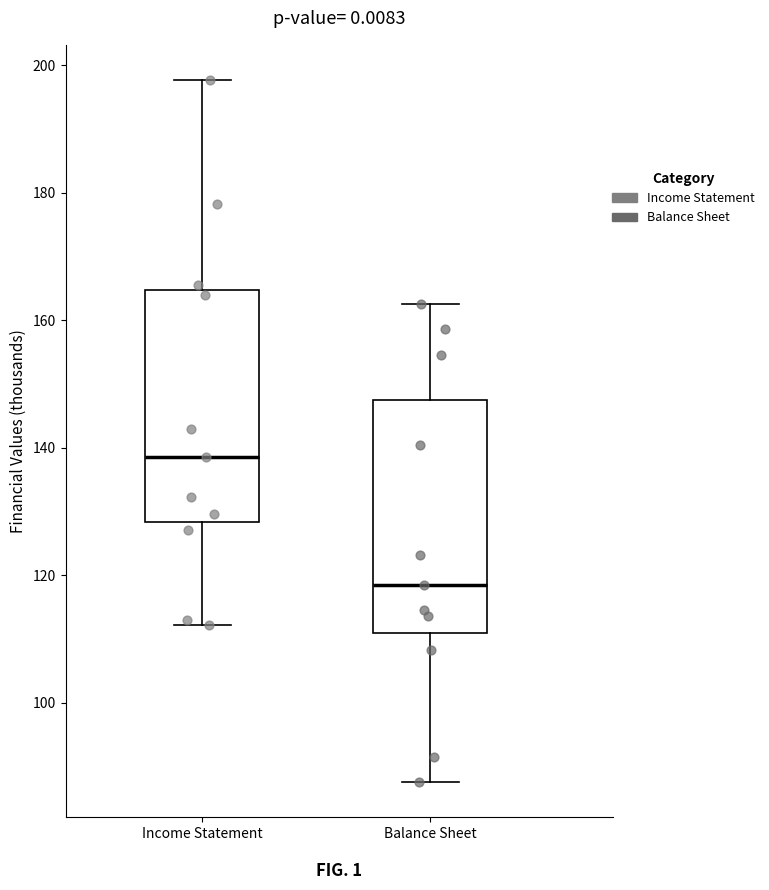

Where is the lower edge of the box for Balance Sheet on the y-axis? The values are not printed on the chart, so give them approximately, as read against the axis.

110